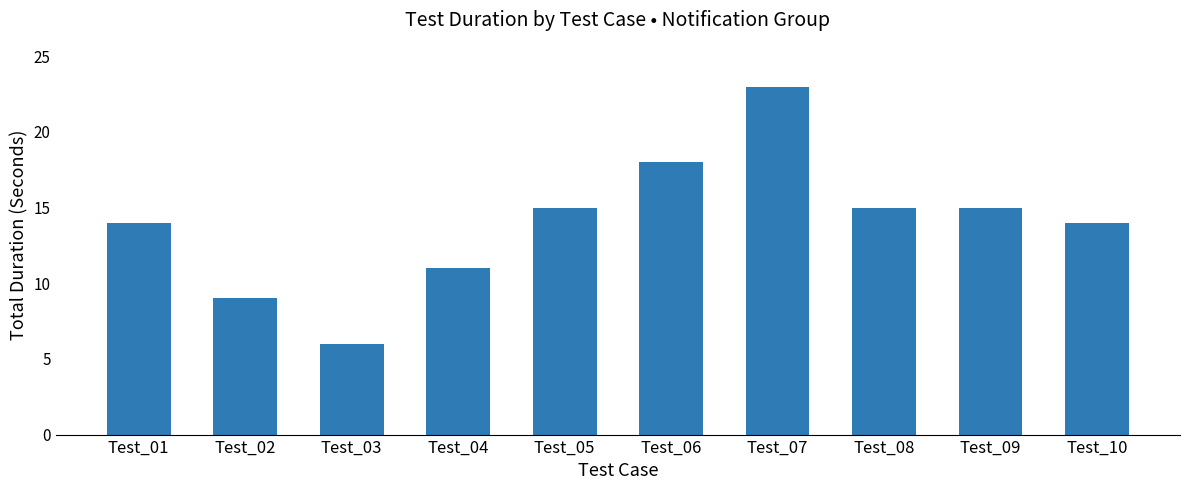

What is the ratio of the value at Test_05 to the value at Test_01?

1.1